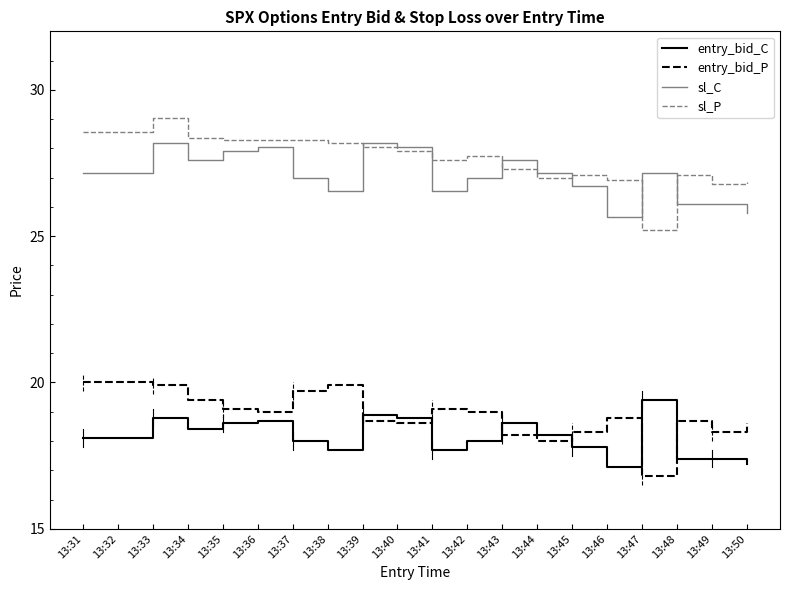

What is the maximum value for sl_C?

28.2